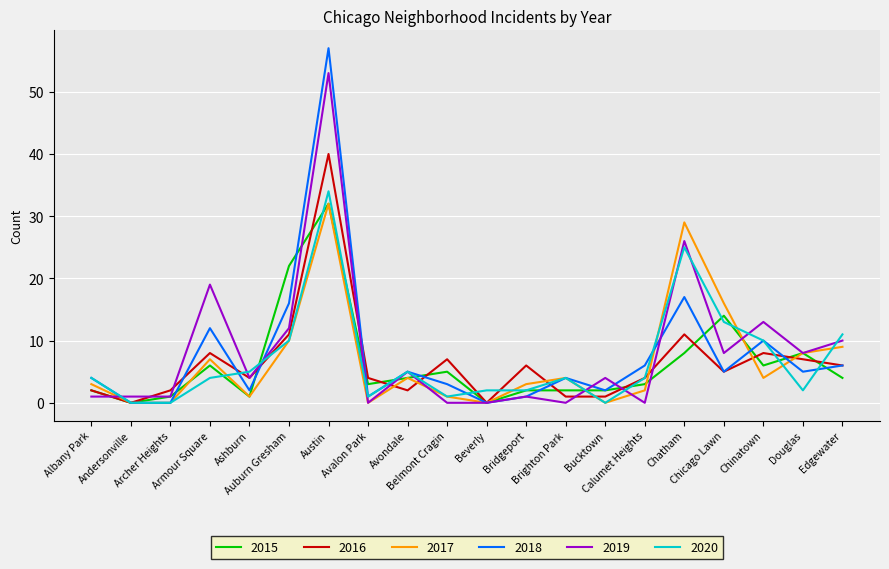

What is the maximum value shown in the chart?

57